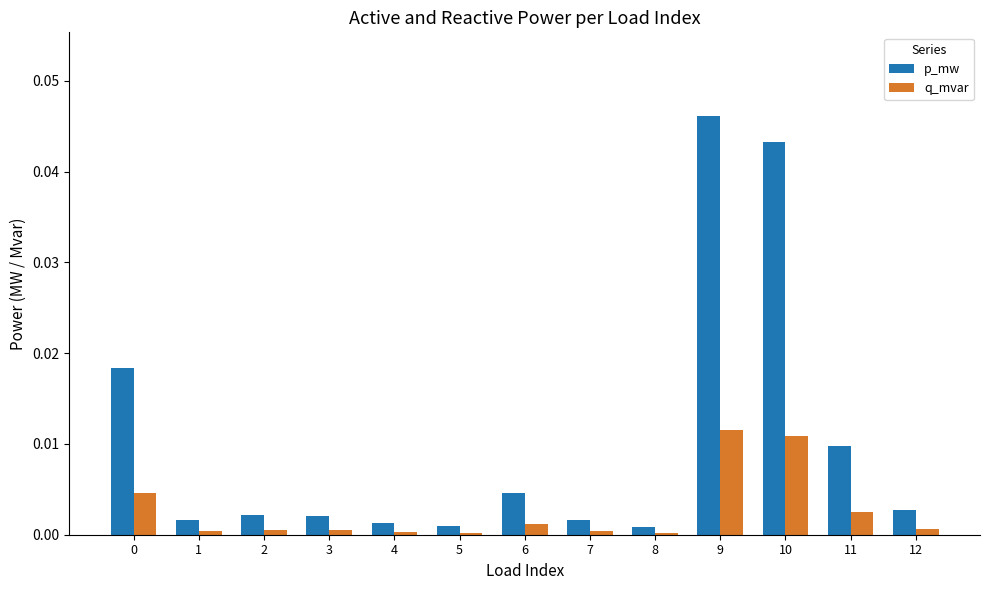

How many groups of bars are there?

13